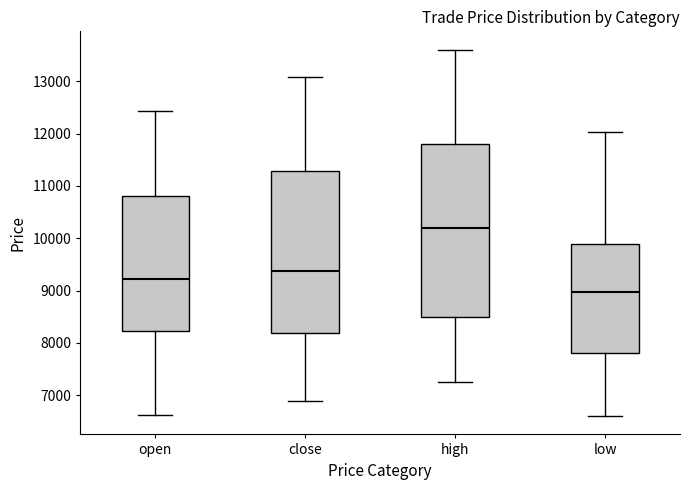

Reading left to right, transcribe this box plot: for each box, give where its median line is, the range the box spans, and where its two whiskers end, as read against the y-axis. The values are not printed on the chart, so give them approximately, as read against the axis.

open: median 9200, box 8200 to 10800, whiskers 6600 to 12400
close: median 9400, box 8200 to 11300, whiskers 6900 to 13100
high: median 10200, box 8500 to 11800, whiskers 7300 to 13600
low: median 9000, box 7800 to 9900, whiskers 6600 to 12000